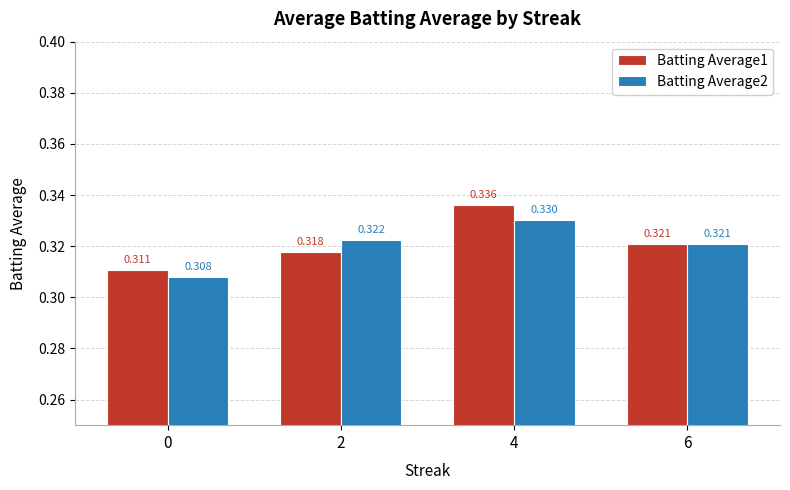

Rank the series at 4 from lowest to highest value.

Batting Average2, Batting Average1